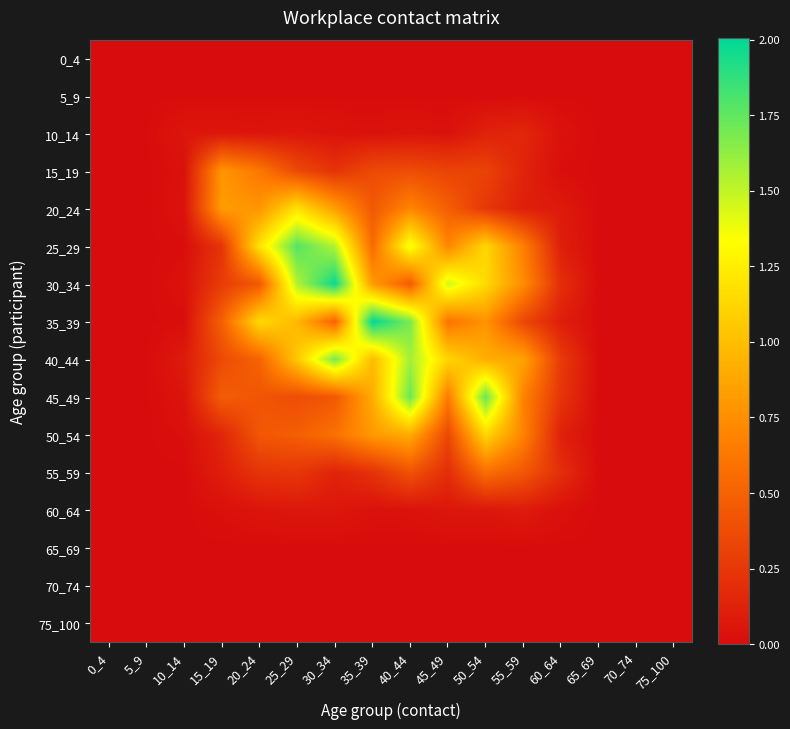

Reading left to right, what are all the values shown in this chart?

0_4: 0_4=0.0	5_9=0.0	10_14=0.0	15_19=0.0	20_24=0.0	25_29=0.0	30_34=0.0	35_39=0.0	40_44=0.0	45_49=0.0	50_54=0.0	55_59=0.0	60_64=0.0	65_69=0.0	70_74=0.0	75_100=0.0
5_9: 0_4=0.0	5_9=0.0	10_14=0.0	15_19=0.0	20_24=0.0	25_29=0.0	30_34=0.0	35_39=0.0	40_44=0.0	45_49=0.0	50_54=0.0	55_59=0.0	60_64=0.0	65_69=0.0	70_74=0.0	75_100=0.0
10_14: 0_4=0.0	5_9=0.0	10_14=0.1	15_19=0.1	20_24=0.1	25_29=0.1	30_34=0.0	35_39=0.0	40_44=0.0	45_49=0.0	50_54=0.1	55_59=0.2	60_64=0.0	65_69=0.0	70_74=0.0	75_100=0.0
15_19: 0_4=0.0	5_9=0.0	10_14=0.0	15_19=0.8	20_24=0.6	25_29=0.4	30_34=0.2	35_39=0.4	40_44=0.4	45_49=0.3	50_54=0.3	55_59=0.1	60_64=0.0	65_69=0.0	70_74=0.0	75_100=0.0
20_24: 0_4=0.0	5_9=0.0	10_14=0.0	15_19=0.8	20_24=0.8	25_29=1.2	30_34=0.8	35_39=0.4	40_44=0.7	45_49=0.5	50_54=0.3	55_59=0.1	60_64=0.1	65_69=0.0	70_74=0.0	75_100=0.0
25_29: 0_4=0.0	5_9=0.0	10_14=0.0	15_19=0.2	20_24=1.2	25_29=1.8	30_34=1.5	35_39=0.5	40_44=1.4	45_49=0.7	50_54=1.1	55_59=0.7	60_64=0.1	65_69=0.0	70_74=0.0	75_100=0.0
30_34: 0_4=0.0	5_9=0.0	10_14=0.0	15_19=0.3	20_24=0.4	25_29=1.5	30_34=2.0	35_39=0.8	40_44=0.5	45_49=1.5	50_54=1.1	55_59=0.7	60_64=0.2	65_69=0.0	70_74=0.0	75_100=0.0
35_39: 0_4=0.0	5_9=0.0	10_14=0.0	15_19=0.5	20_24=1.1	25_29=1.0	30_34=0.5	35_39=2.0	40_44=1.7	45_49=0.6	50_54=0.8	55_59=0.3	60_64=0.1	65_69=0.0	70_74=0.0	75_100=0.0
40_44: 0_4=0.0	5_9=0.0	10_14=0.1	15_19=0.4	20_24=0.5	25_29=1.1	30_34=1.7	35_39=1.0	40_44=1.6	45_49=1.1	50_54=0.9	55_59=0.9	60_64=0.3	65_69=0.0	70_74=0.0	75_100=0.0
45_49: 0_4=0.0	5_9=0.0	10_14=0.0	15_19=0.5	20_24=0.4	25_29=0.4	30_34=0.4	35_39=0.9	40_44=1.7	45_49=0.6	50_54=1.7	55_59=0.7	60_64=0.2	65_69=0.0	70_74=0.0	75_100=0.0
50_54: 0_4=0.0	5_9=0.0	10_14=0.0	15_19=0.1	20_24=0.4	25_29=0.5	30_34=0.6	35_39=0.8	40_44=0.9	45_49=0.3	50_54=1.1	55_59=0.7	60_64=0.1	65_69=0.0	70_74=0.0	75_100=0.0
55_59: 0_4=0.0	5_9=0.0	10_14=0.0	15_19=0.1	20_24=0.2	25_29=0.2	30_34=0.1	35_39=0.2	40_44=0.4	45_49=0.2	50_54=0.6	55_59=0.4	60_64=0.2	65_69=0.0	70_74=0.0	75_100=0.0
60_64: 0_4=0.0	5_9=0.0	10_14=0.0	15_19=0.0	20_24=0.1	25_29=0.1	30_34=0.1	35_39=0.0	40_44=0.0	45_49=0.1	50_54=0.1	55_59=0.1	60_64=0.0	65_69=0.0	70_74=0.0	75_100=0.0
65_69: 0_4=0.0	5_9=0.0	10_14=0.0	15_19=0.0	20_24=0.0	25_29=0.0	30_34=0.0	35_39=0.0	40_44=0.0	45_49=0.0	50_54=0.0	55_59=0.0	60_64=0.0	65_69=0.0	70_74=0.0	75_100=0.0
70_74: 0_4=0.0	5_9=0.0	10_14=0.0	15_19=0.0	20_24=0.0	25_29=0.0	30_34=0.0	35_39=0.0	40_44=0.0	45_49=0.0	50_54=0.0	55_59=0.0	60_64=0.0	65_69=0.0	70_74=0.0	75_100=0.0
75_100: 0_4=0.0	5_9=0.0	10_14=0.0	15_19=0.0	20_24=0.0	25_29=0.0	30_34=0.0	35_39=0.0	40_44=0.0	45_49=0.0	50_54=0.0	55_59=0.0	60_64=0.0	65_69=0.0	70_74=0.0	75_100=0.0